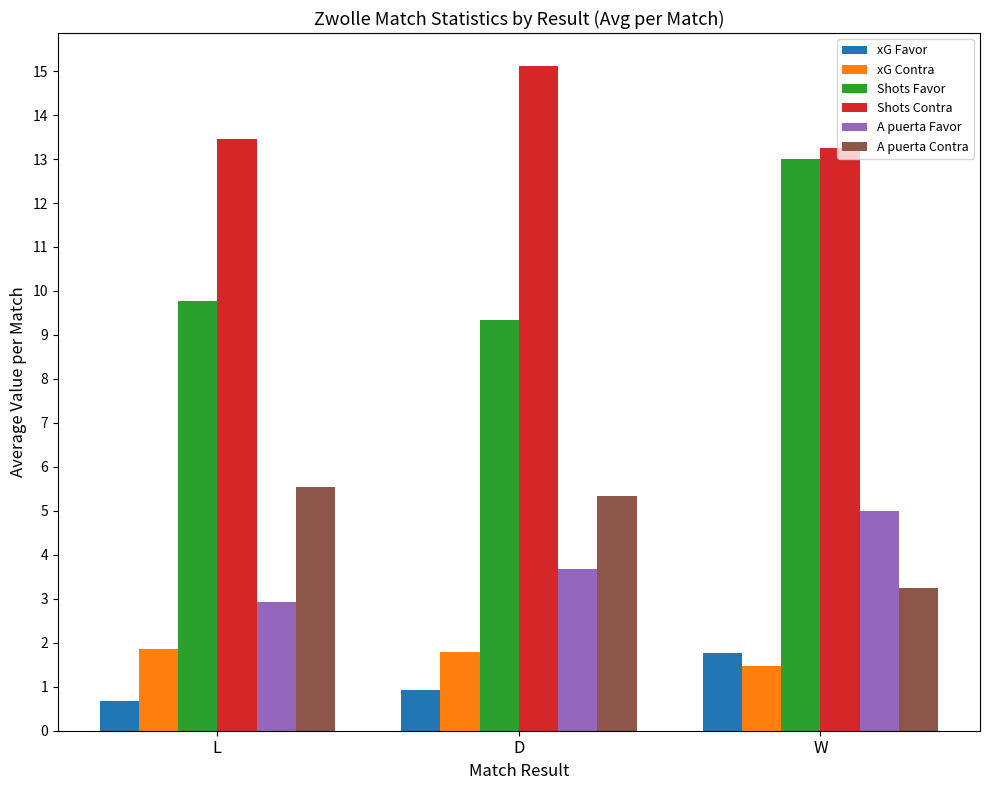

True or false: A puerta Contra has a value of 5.3 at D.

True